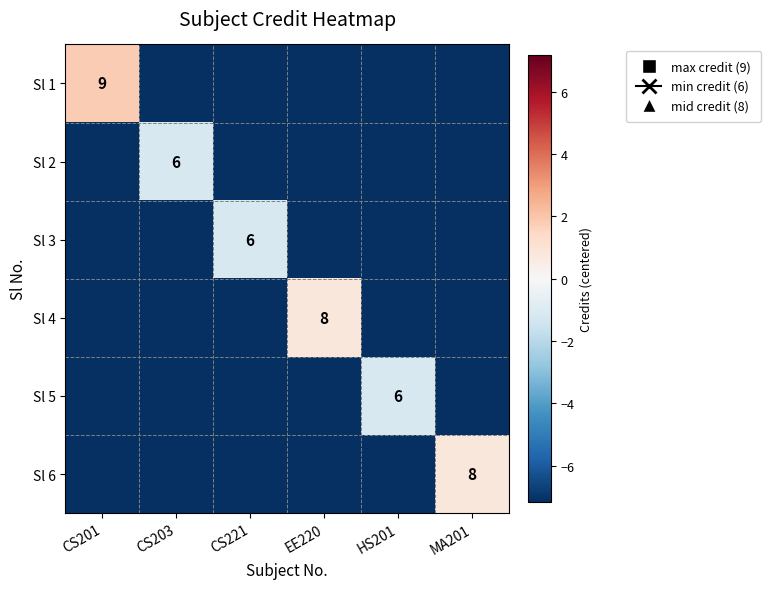

At how many categories does at least one series exceed -1?

3